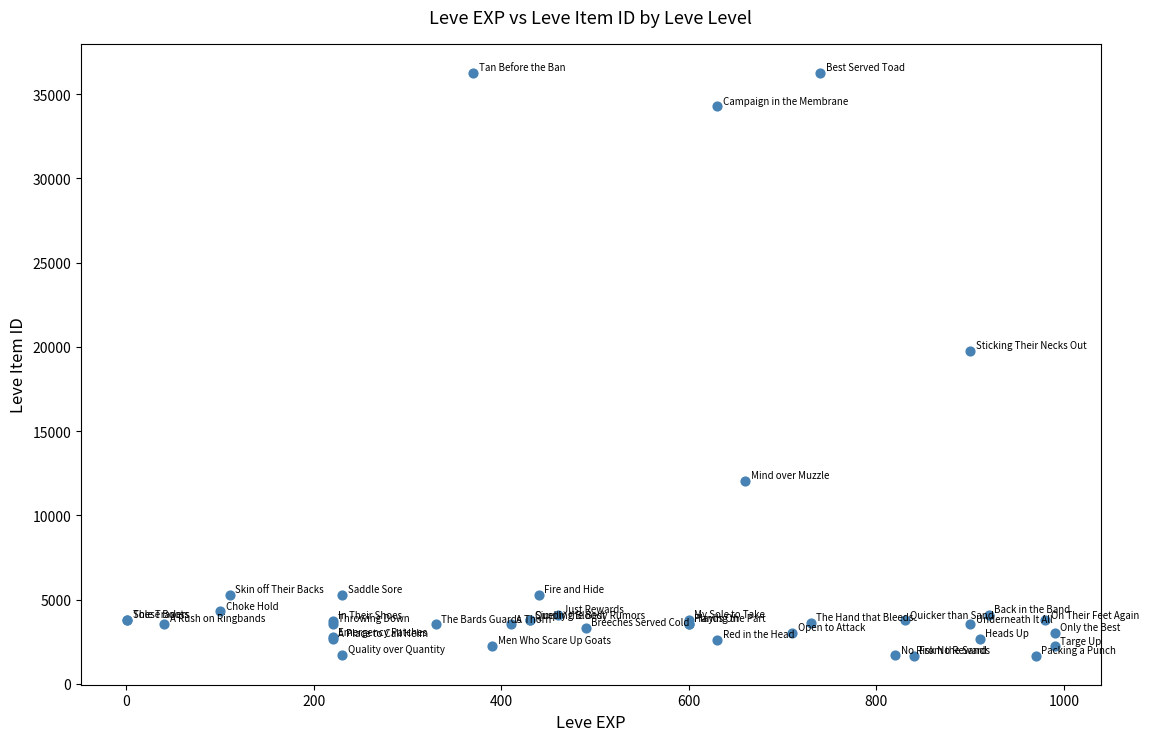

What Y value in the scatter plot is closest to 18967?

19744